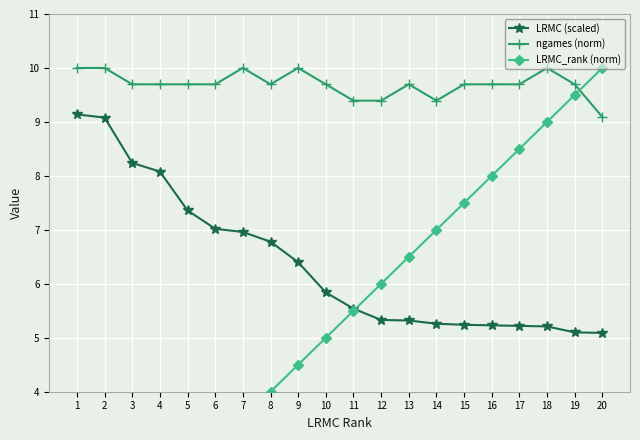

How many distinct data groups are displayed?

3